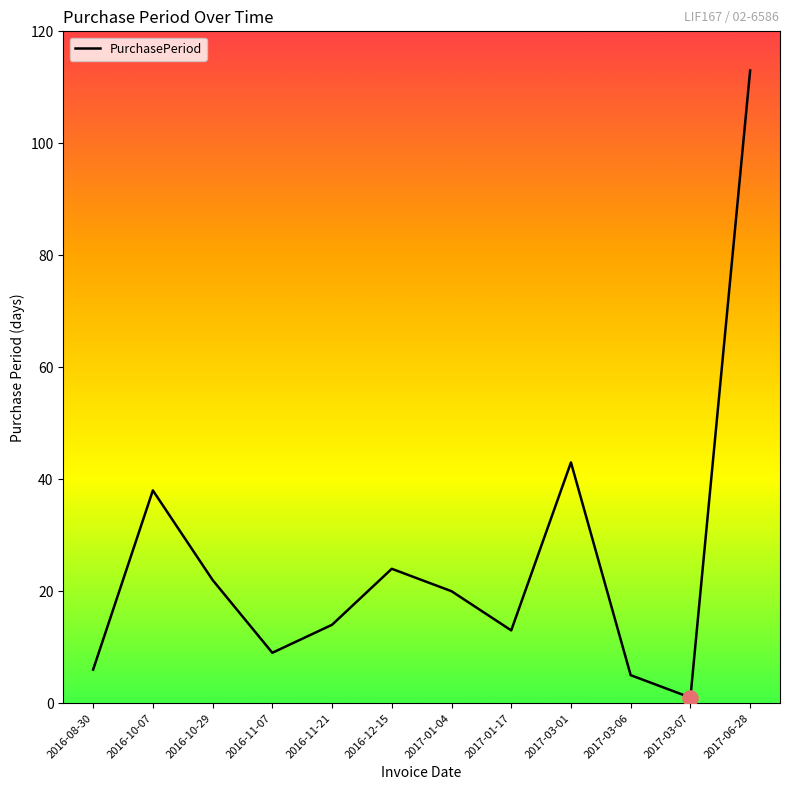

Approximately how many times larger is the value at 2016-10-07 compared to 2017-01-17?

2.9